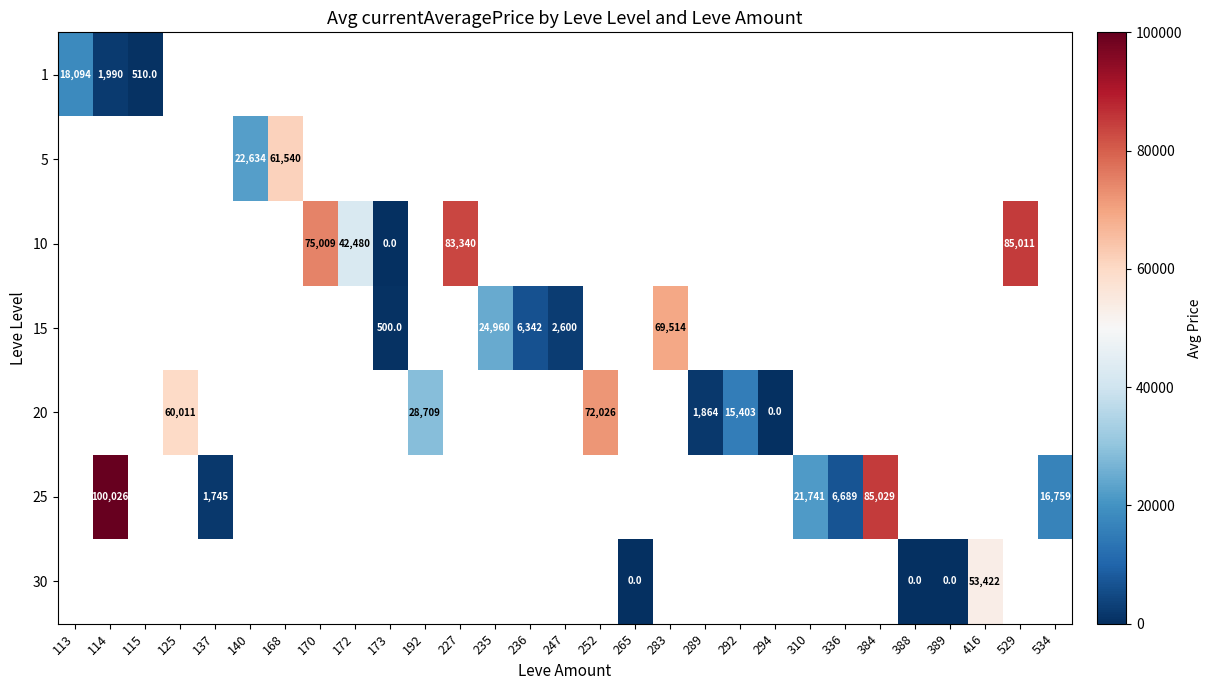

How many positive values does the 20 series have?

5